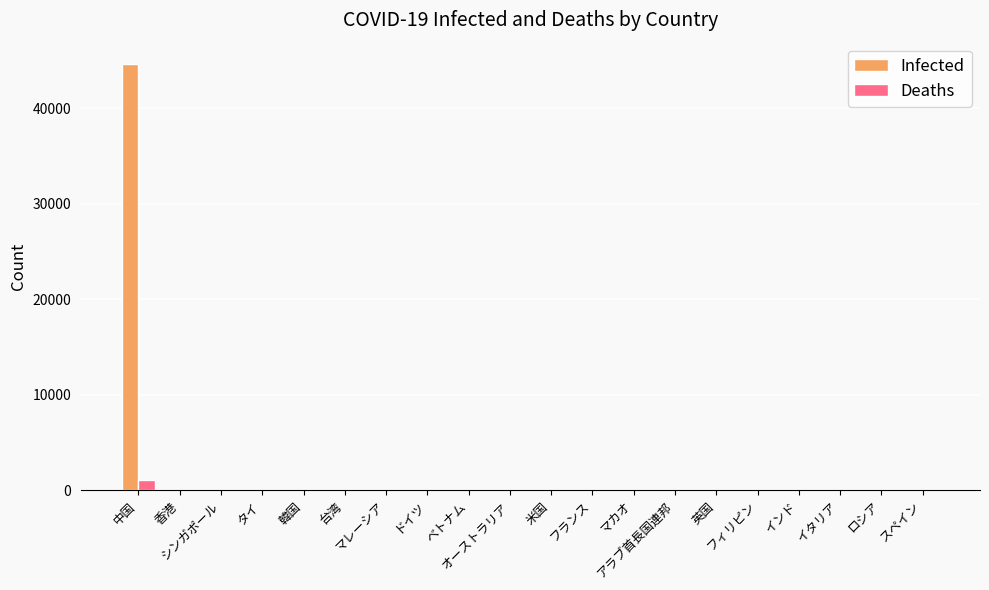

Are the bars grouped side by side (vs. stacked)?

Yes